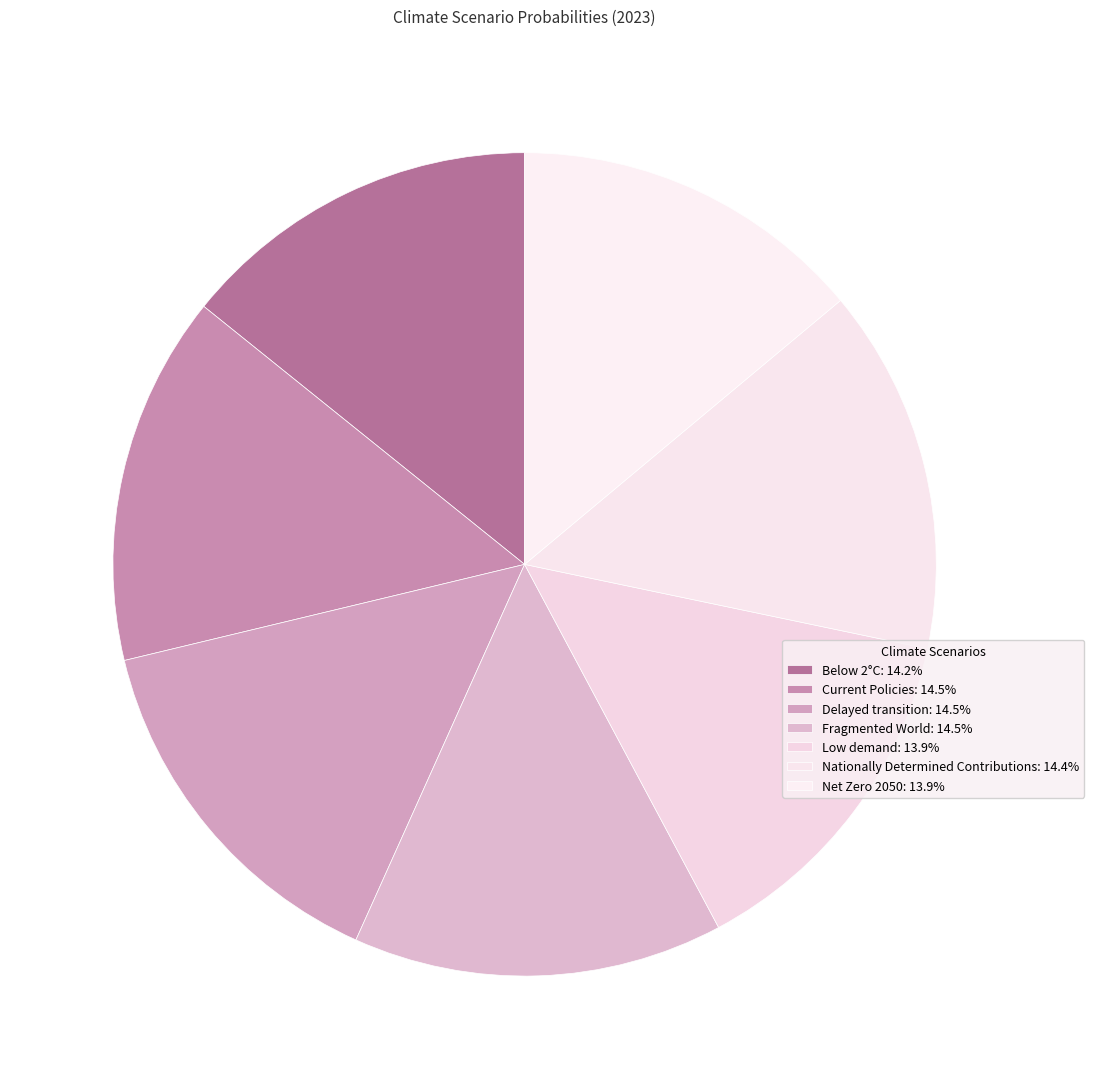

Between Nationally Determined Contributions and Delayed transition, which is larger?

Delayed transition